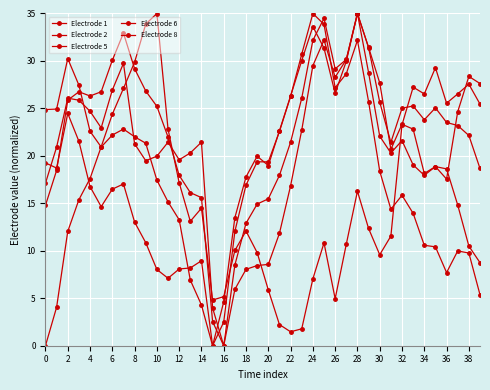

What is the value of the Electrode 5 point at the 12th from the left?

22.0